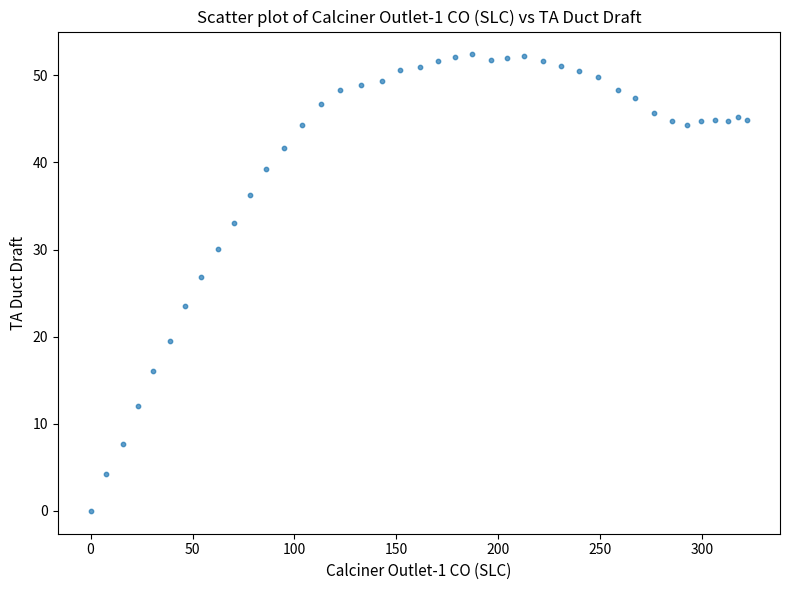

What is the range of X values (max minus min)?

322.1